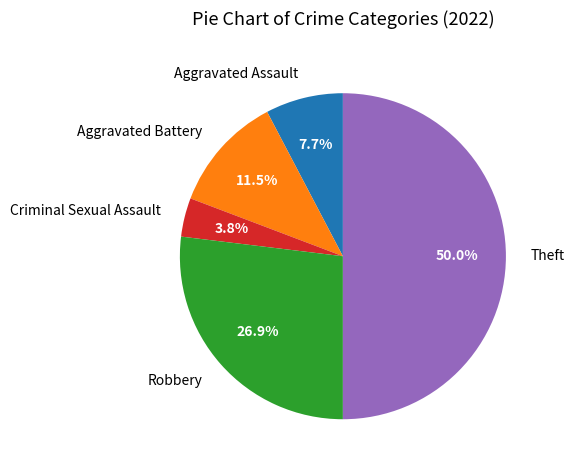

How many slices are in this pie chart?

5